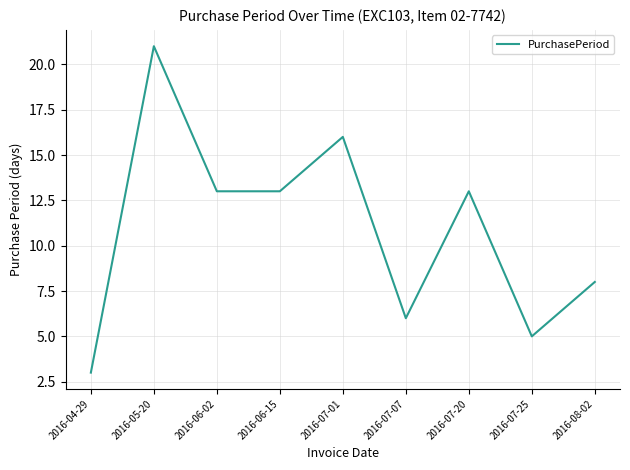

What position from the left is 2016-04-29?

1